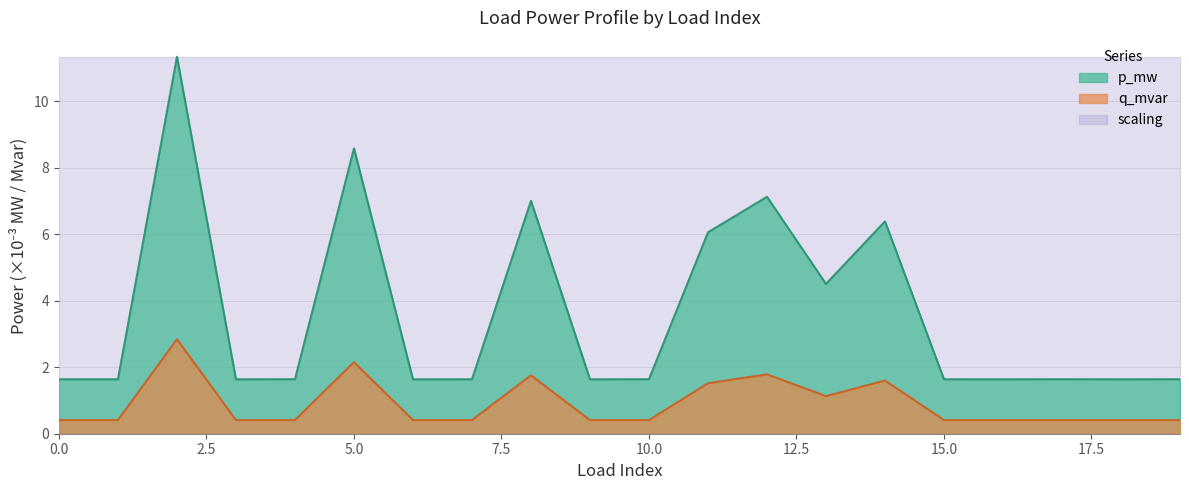

The q_mvar series shows 0.4 at 3. True or false?

True